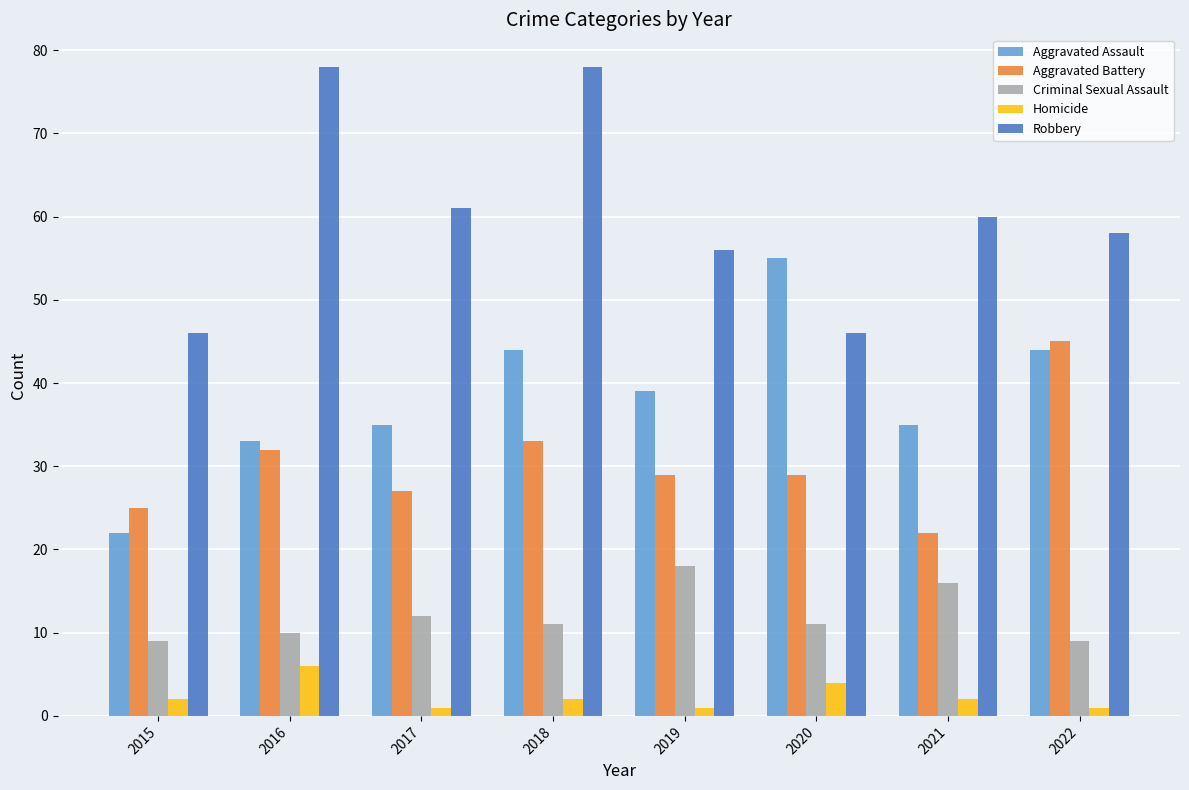

What are all the series names shown in the legend?

Aggravated Assault, Aggravated Battery, Criminal Sexual Assault, Homicide, Robbery